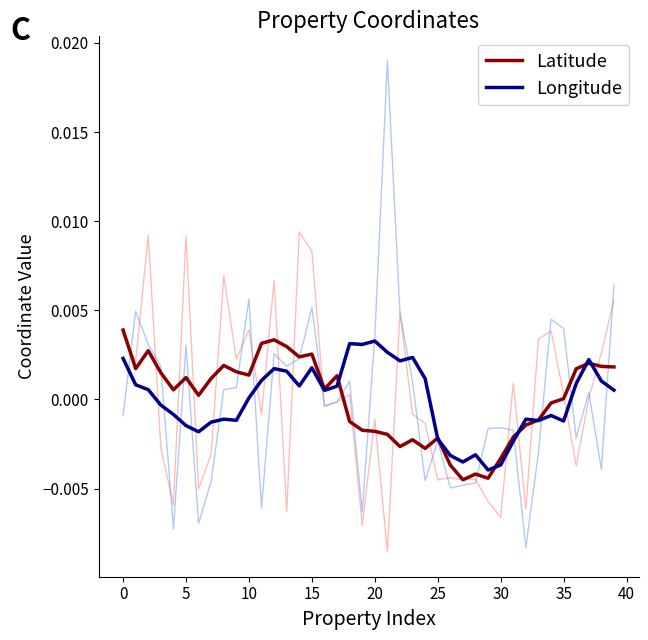

How many negative values does the Latitude series have?

17